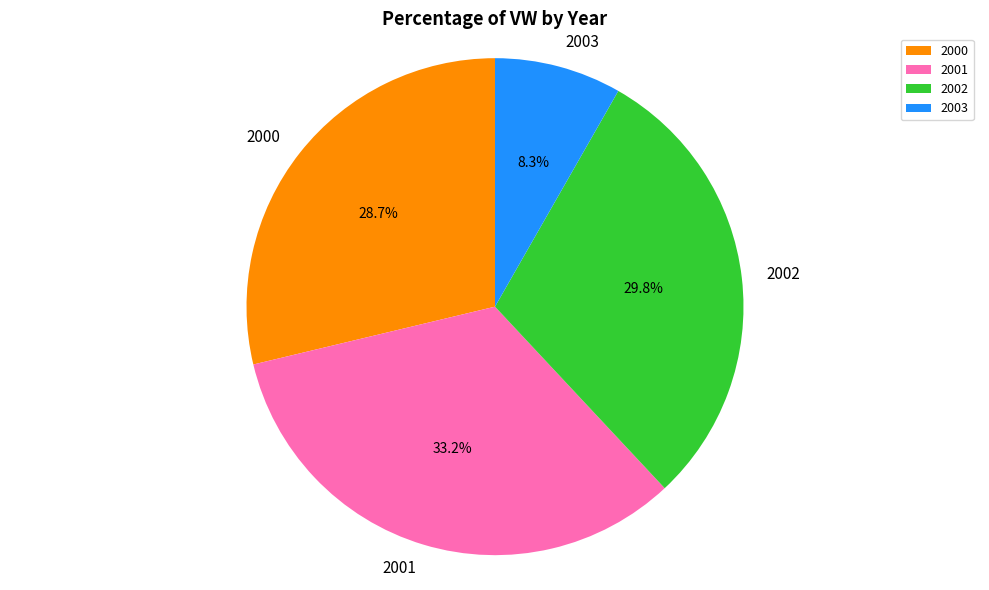

Which slice is the largest?

2001